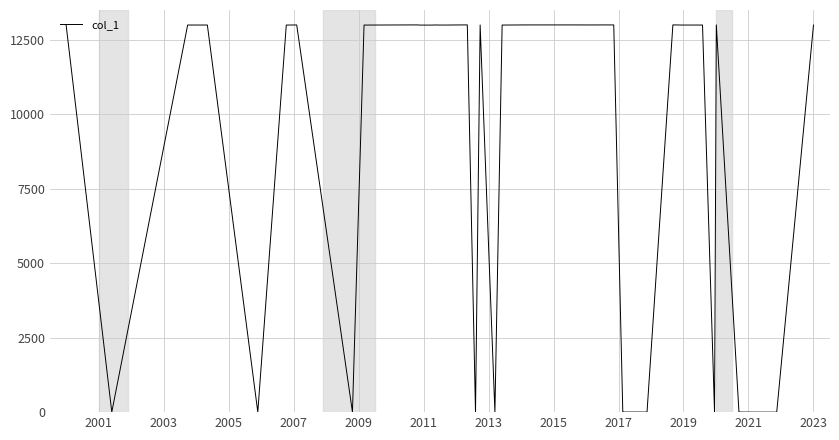

What is the difference between the maximum and minimum values?

13000.0